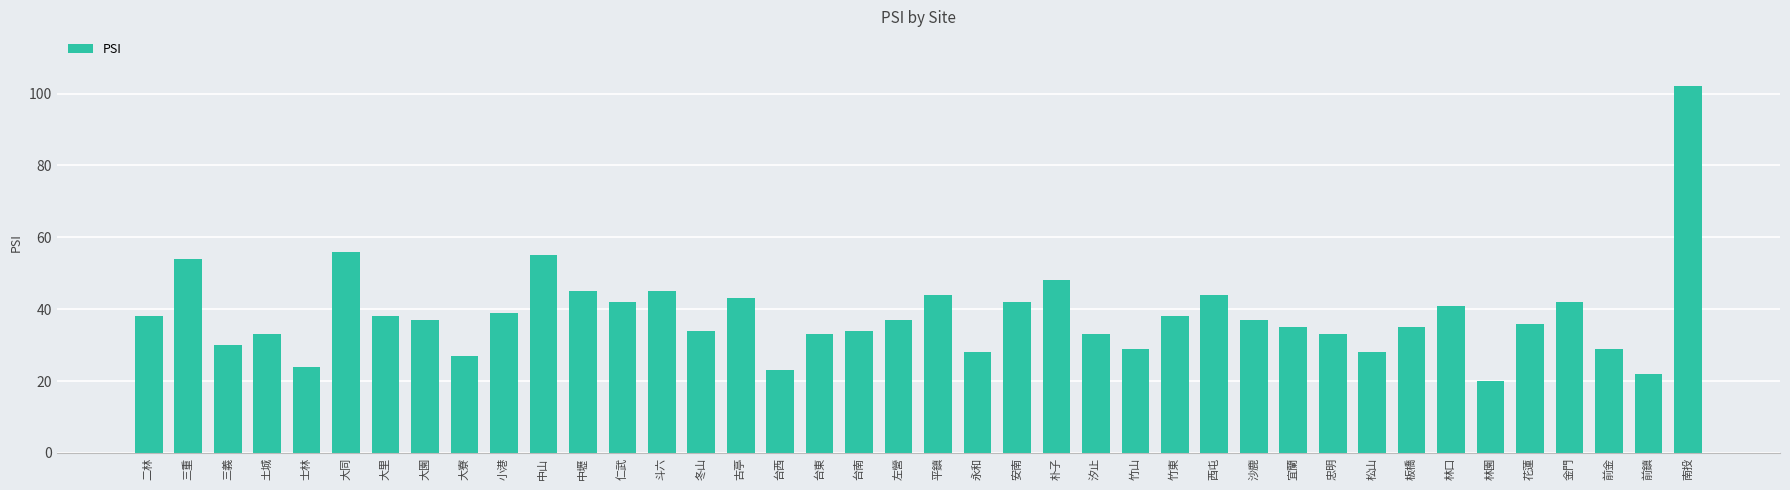

Reading right to left, list all the values displayed in this chart.

南投=102	前鎮=22	前金=29	金門=42	花蓮=36	林園=20	林口=41	板橋=35	松山=28	忠明=33	宜蘭=35	沙鹿=37	西屯=44	竹東=38	竹山=29	汐止=33	朴子=48	安南=42	永和=28	平鎮=44	左營=37	台南=34	台東=33	台西=23	古亭=43	冬山=34	斗六=45	仁武=42	中壢=45	中山=55	小港=39	大寮=27	大園=37	大里=38	大同=56	士林=24	土城=33	三義=30	三重=54	二林=38